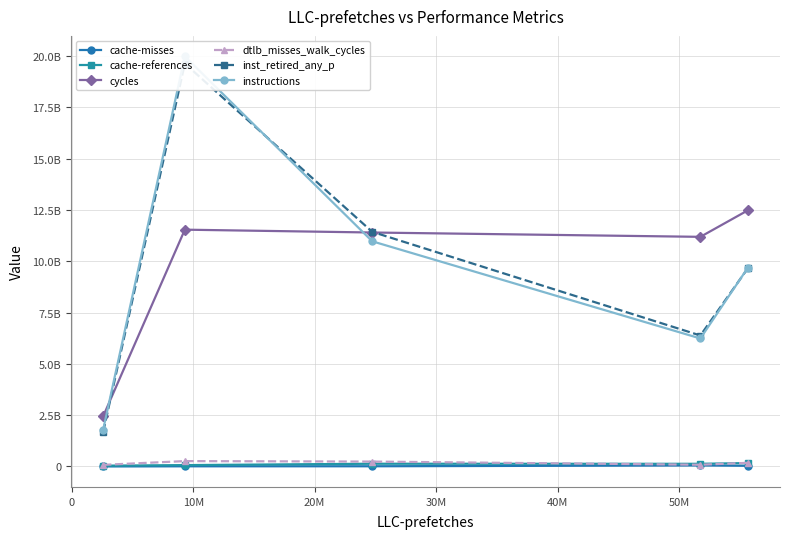

What is the sum of all cache-misses values?

107067061